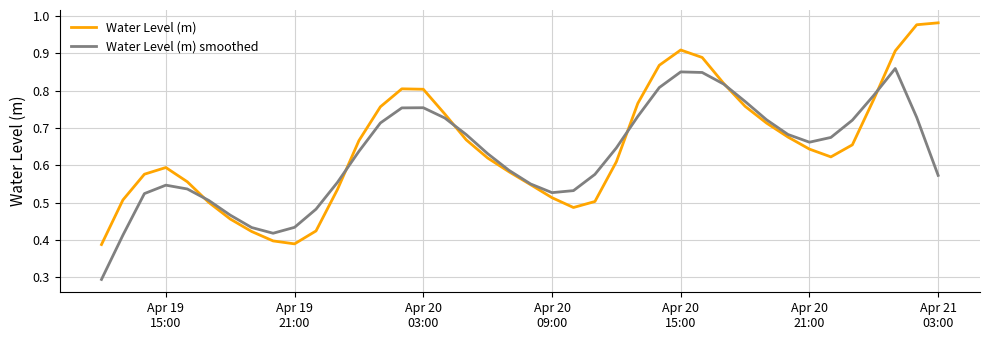

True or false: Water Level (m) and Water Level (m) smoothed cross at least once.

True